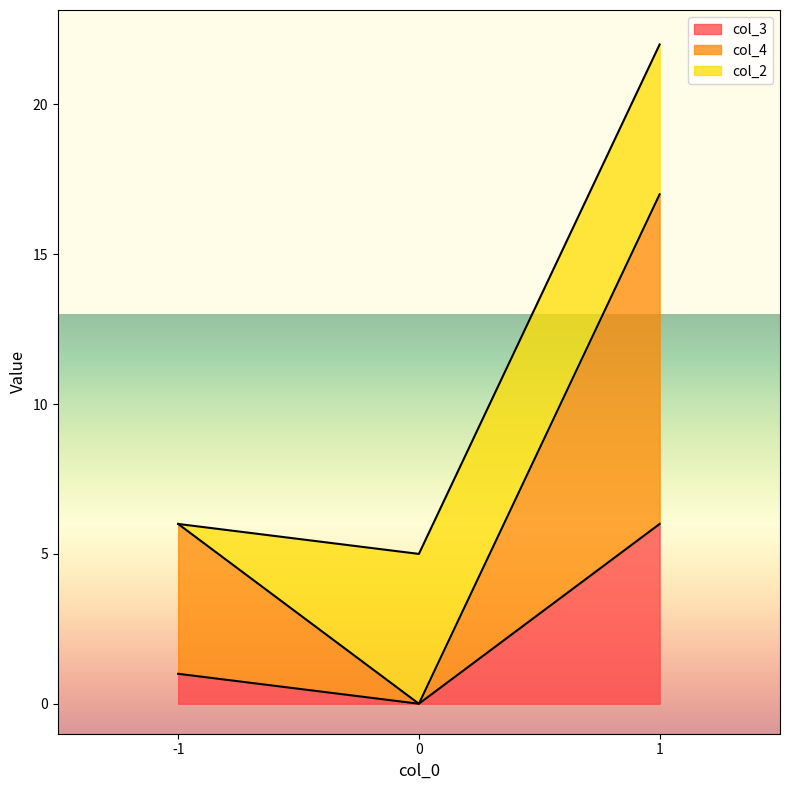

Count the col_4 values in the range 0 to 17.

3